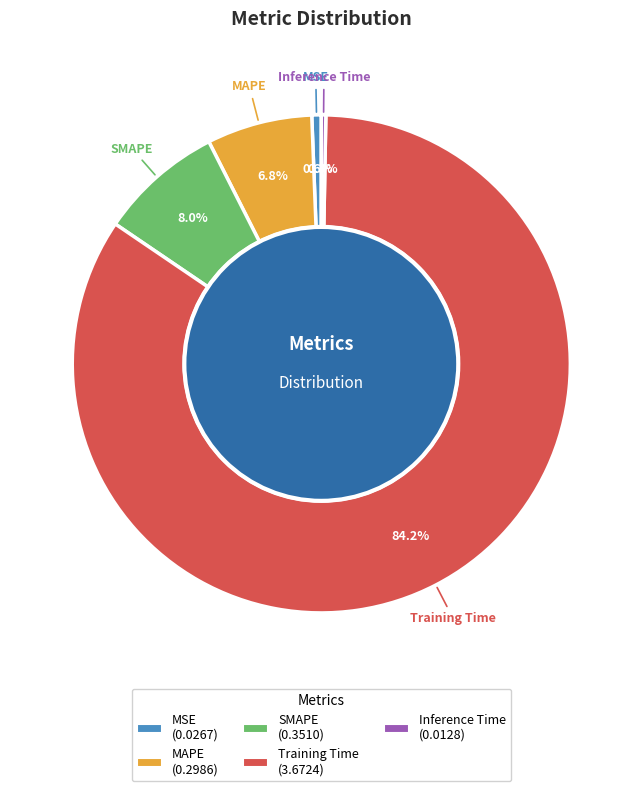

Which category has the biggest portion of the pie?

Training Time